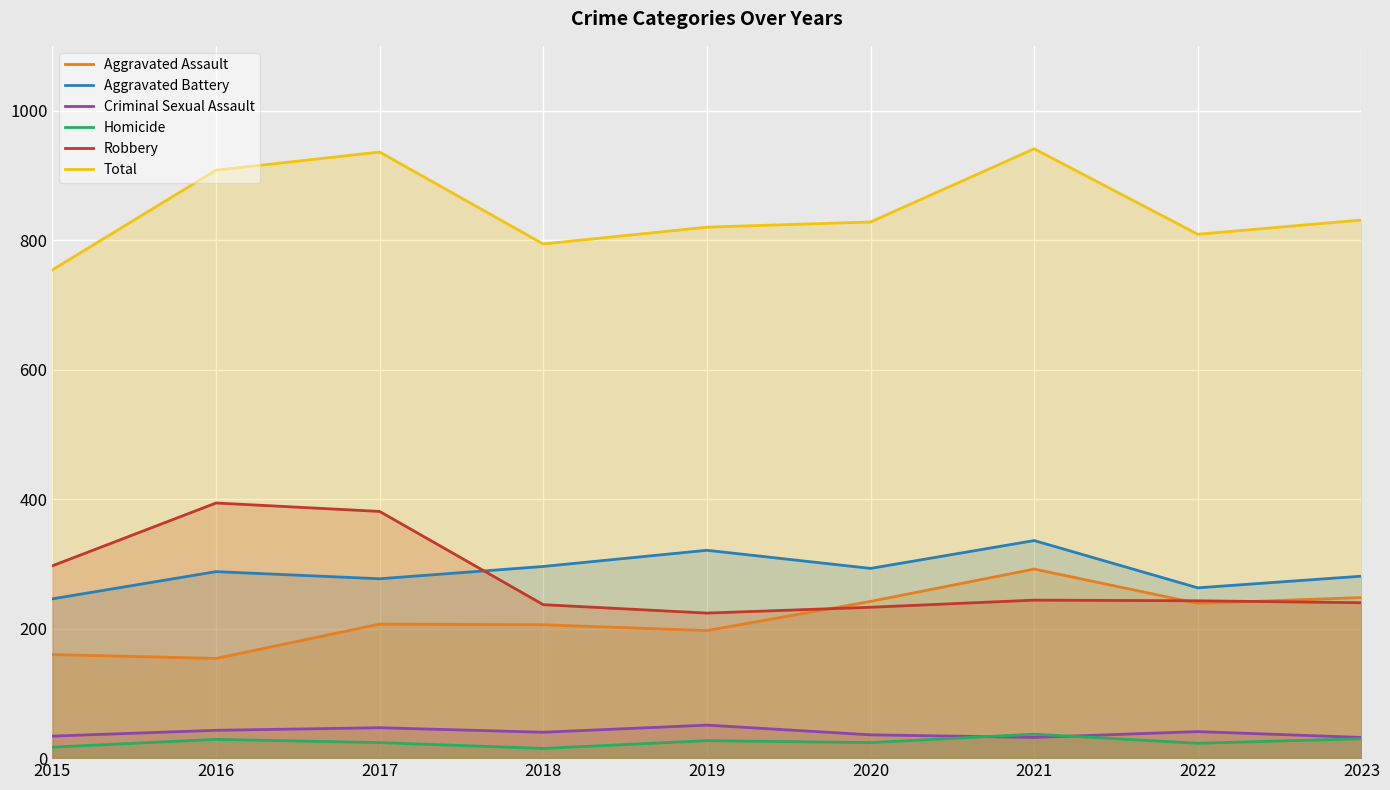

Rank the series by their maximum value, from highest to lowest.

Total, Robbery, Aggravated Battery, Aggravated Assault, Criminal Sexual Assault, Homicide